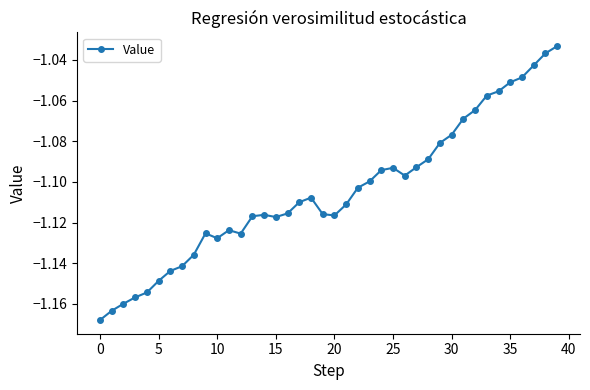

True or false: the data has more than 1 interior local peaks.

True